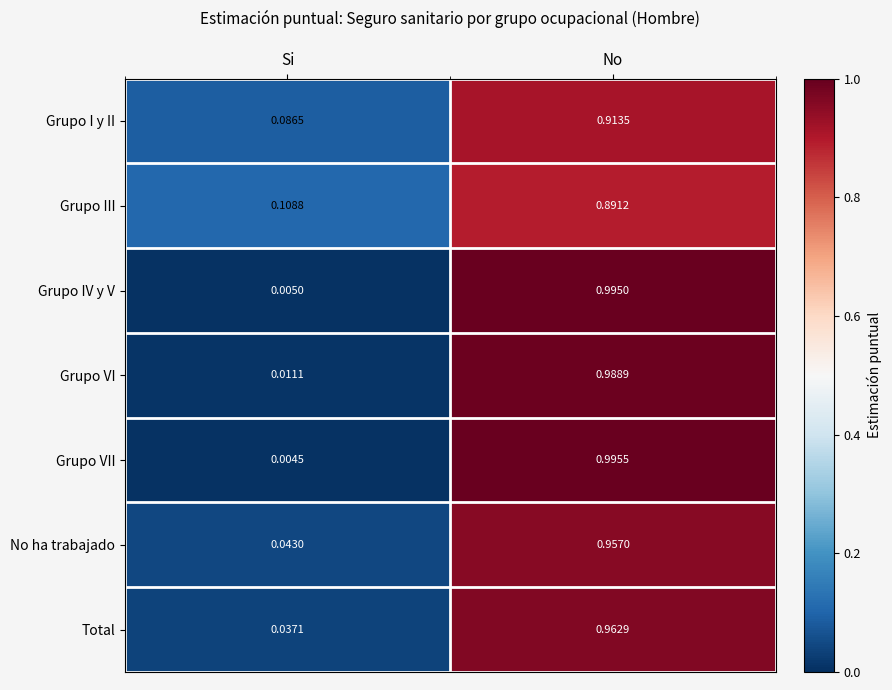

Which series has the largest range (max minus min)?

Grupo VII